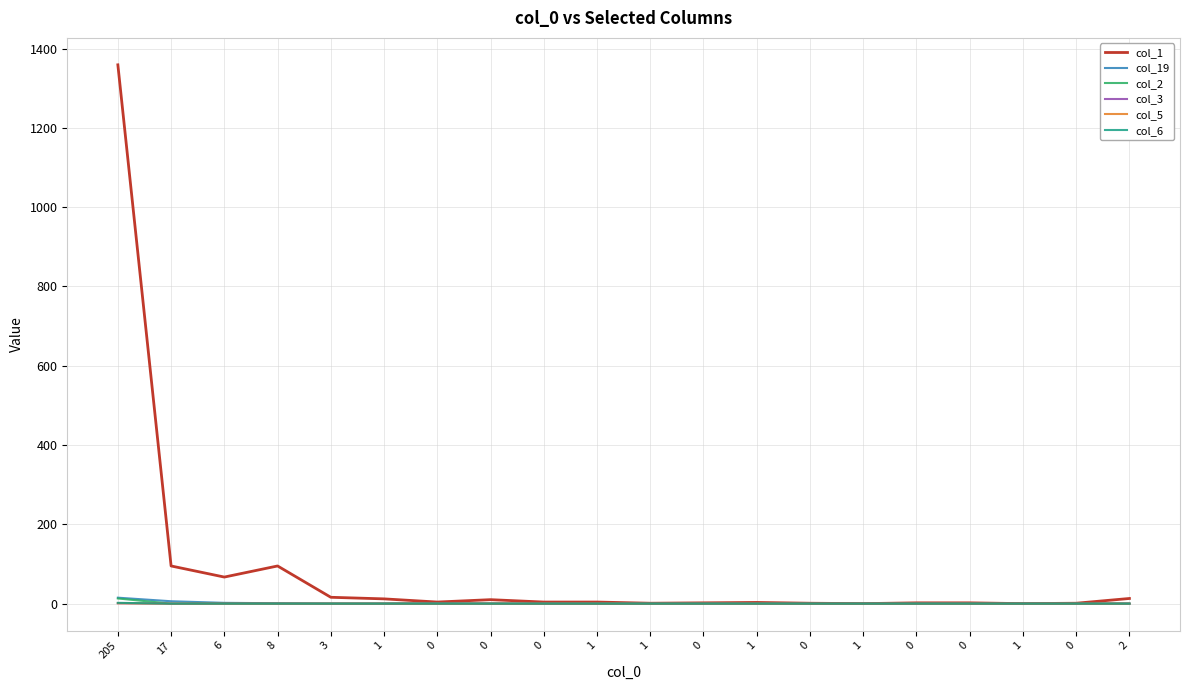

True or false: col_2 and col_3 intersect in this chart.

False